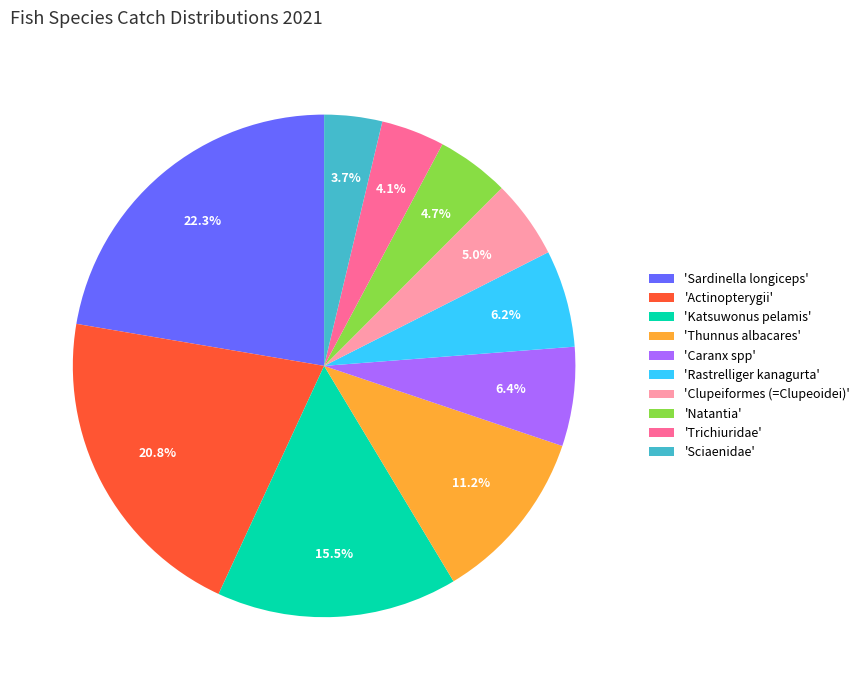

Does 'Rastrelliger kanagurta' account for over 50% of the chart?

No